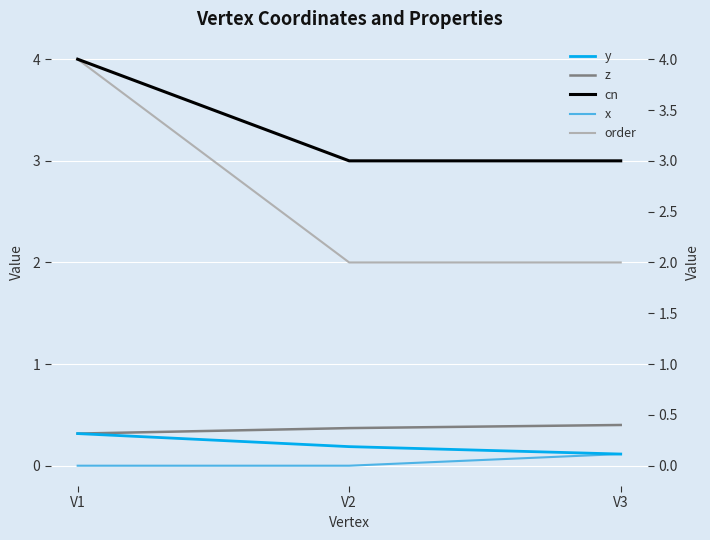

At V1, list the series in order from smallest to largest.

x, y, z, cn, order